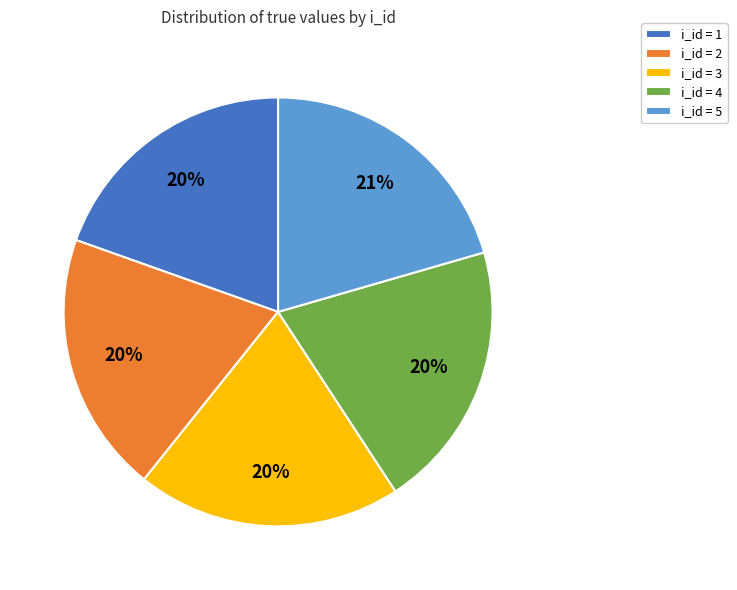

Is there a majority slice in this chart?

No